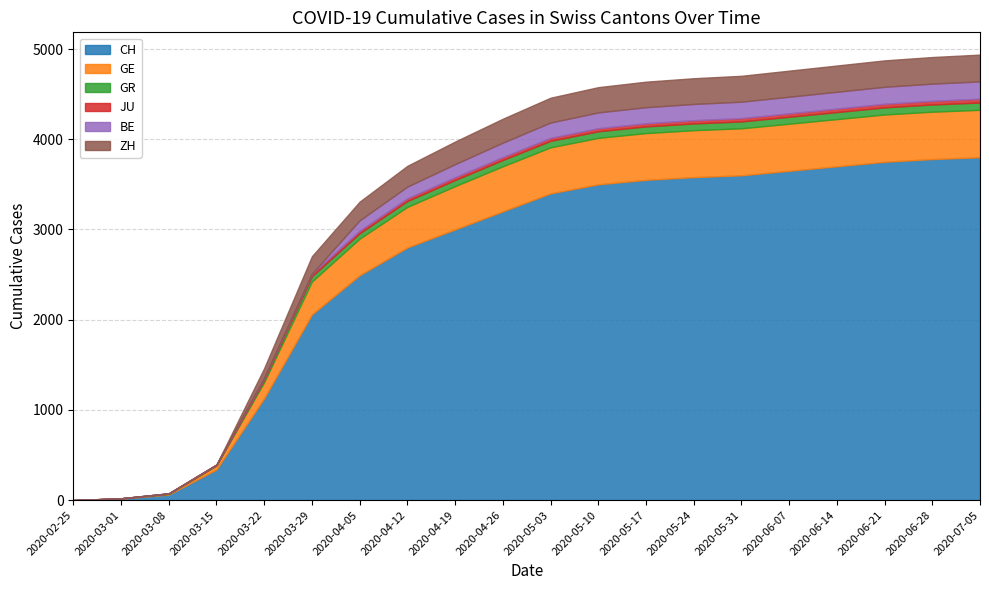

Which series has the widest spread of values?

CH